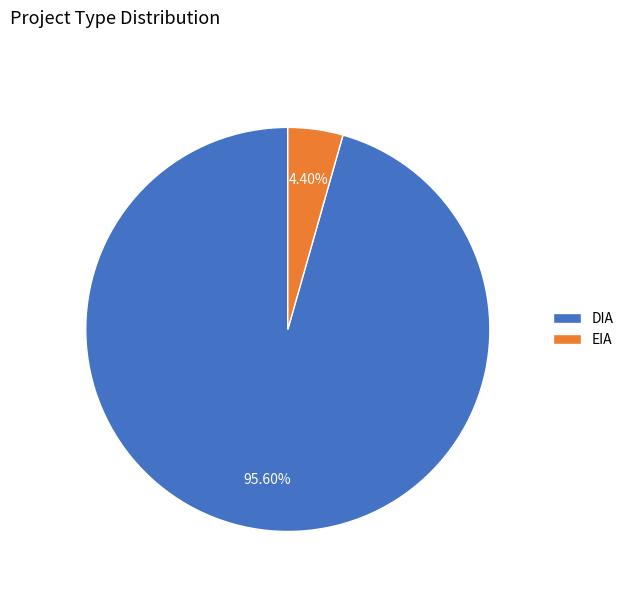

What percentage is the EIA slice, to the nearest percent?

4%